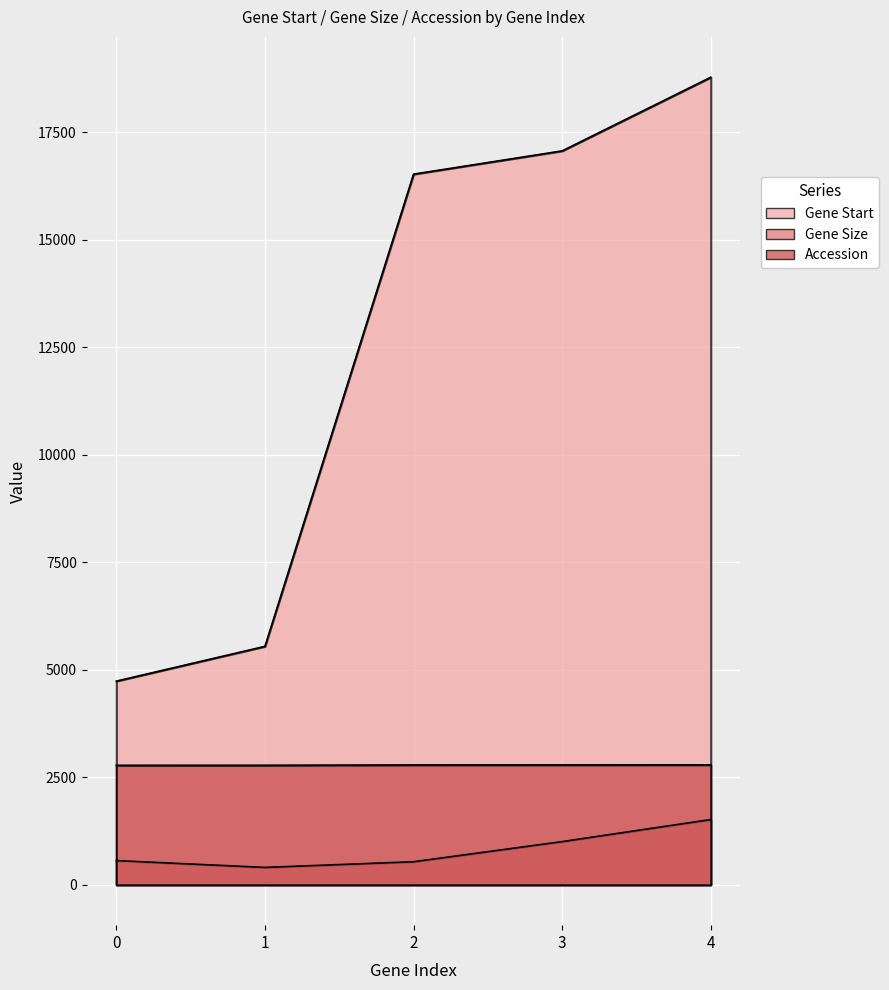

What is the maximum value shown in the chart?

18776